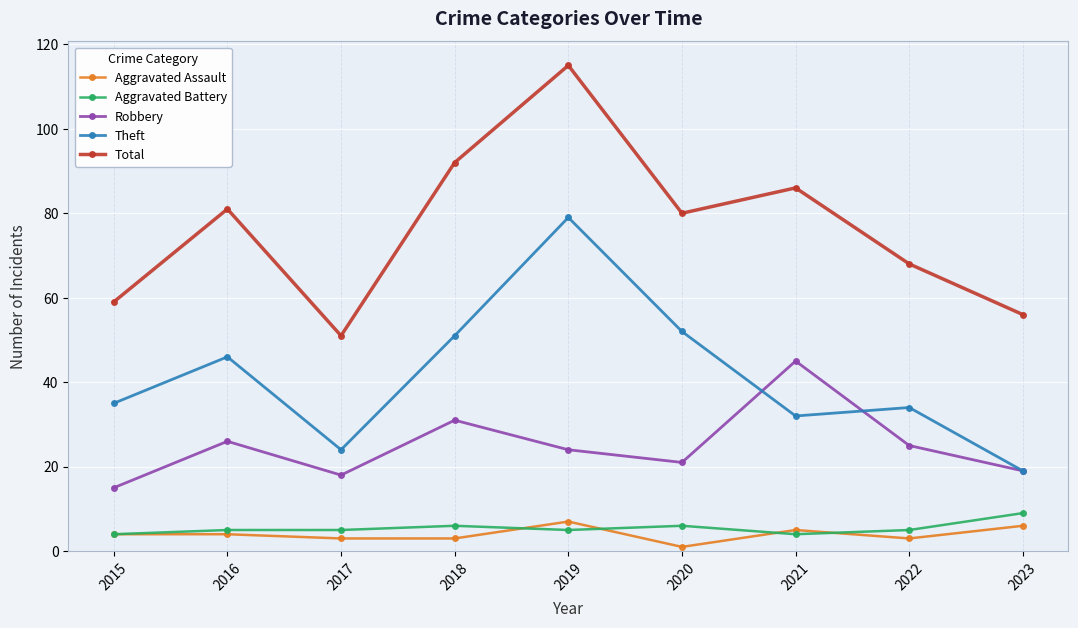

What is the value of the Robbery point at the 7th from the left?

45